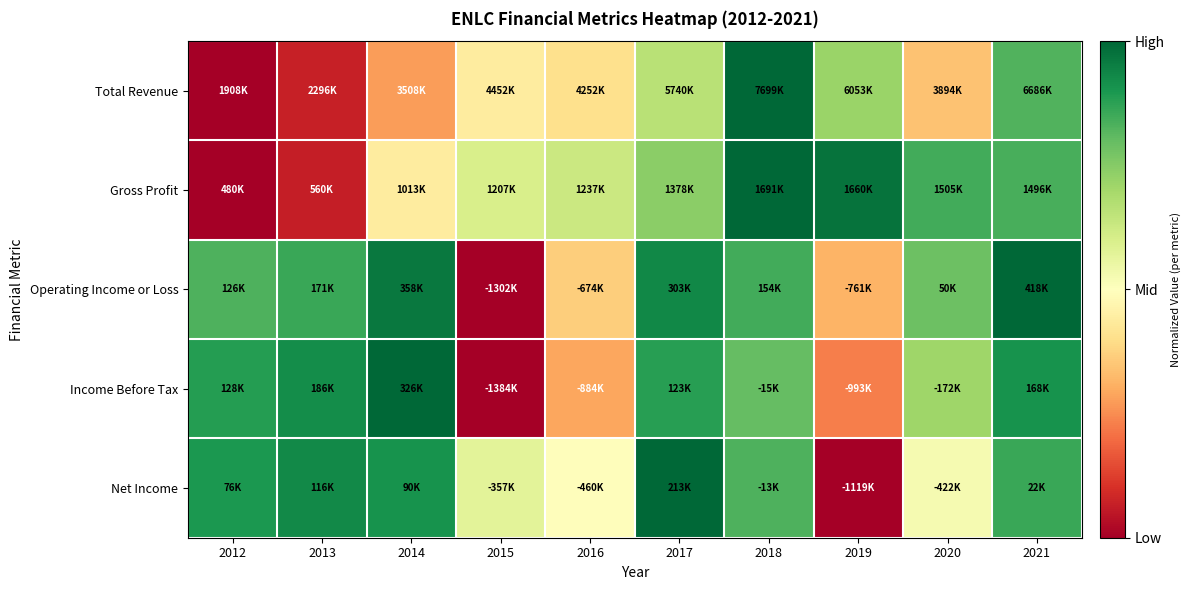

Reading right to left, list all the values displayed in this chart.

Total Revenue: 2021=0.8	2020=0.3	2019=0.7	2018=1.0	2017=0.7	2016=0.4	2015=0.4	2014=0.3	2013=0.1	2012=0.0
Gross Profit: 2021=0.8	2020=0.8	2019=1.0	2018=1.0	2017=0.7	2016=0.6	2015=0.6	2014=0.4	2013=0.1	2012=0.0
Operating Income or Loss: 2021=1.0	2020=0.8	2019=0.3	2018=0.8	2017=0.9	2016=0.4	2015=0.0	2014=1.0	2013=0.9	2012=0.8
Income Before Tax: 2021=0.9	2020=0.7	2019=0.2	2018=0.8	2017=0.9	2016=0.3	2015=0.0	2014=1.0	2013=0.9	2012=0.9
Net Income: 2021=0.9	2020=0.5	2019=0.0	2018=0.8	2017=1.0	2016=0.5	2015=0.6	2014=0.9	2013=0.9	2012=0.9